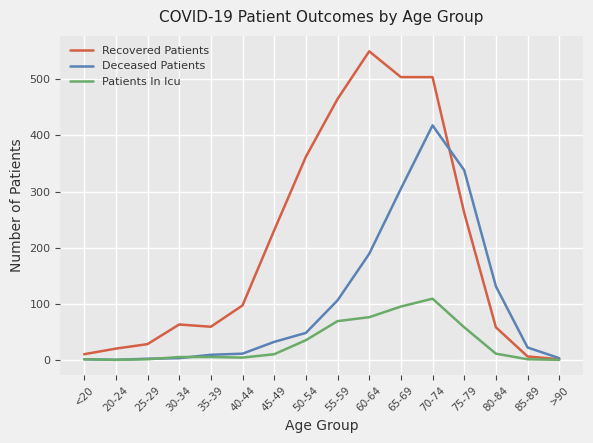

Which series has the largest total across all categories?

Recovered Patients